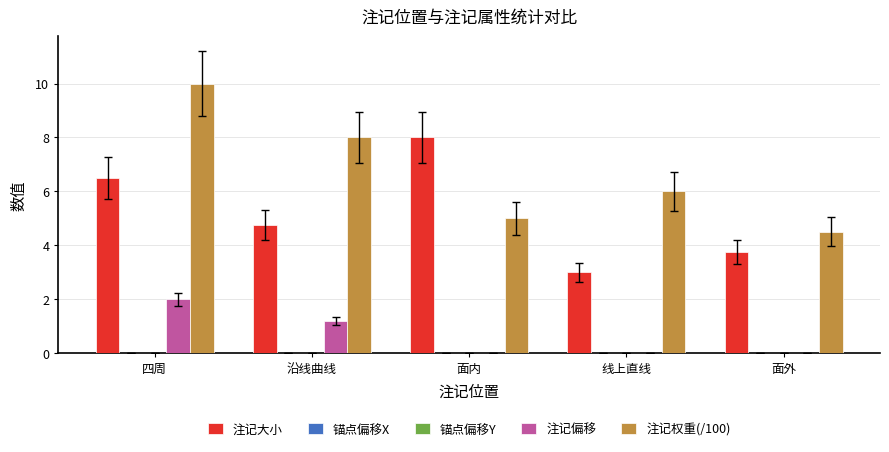

Reading right to left, extract all data points from this chart.

注记大小: 3.8	3.0	8.0	4.8	6.5
锚点偏移X: 0.0	0.0	0.0	0.0	0.0
锚点偏移Y: 0.0	0.0	0.0	0.0	0.0
注记偏移: 0.0	0.0	0.0	1.2	2.0
注记权重(/100): 4.5	6.0	5.0	8.0	10.0